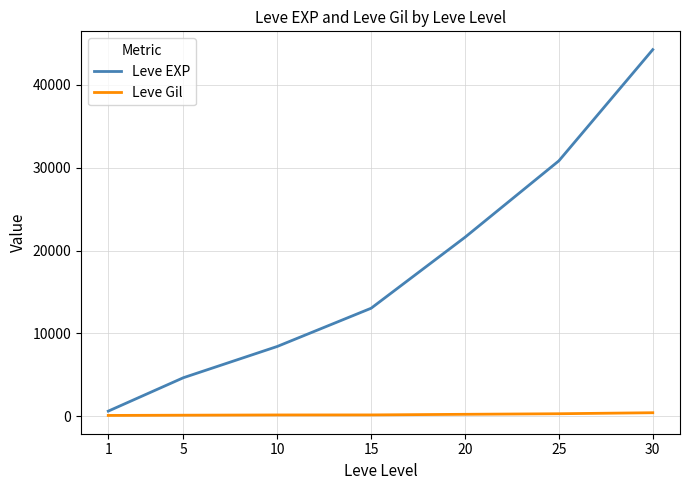

The value of Leve EXP at 20 is 21600. True or false?

True